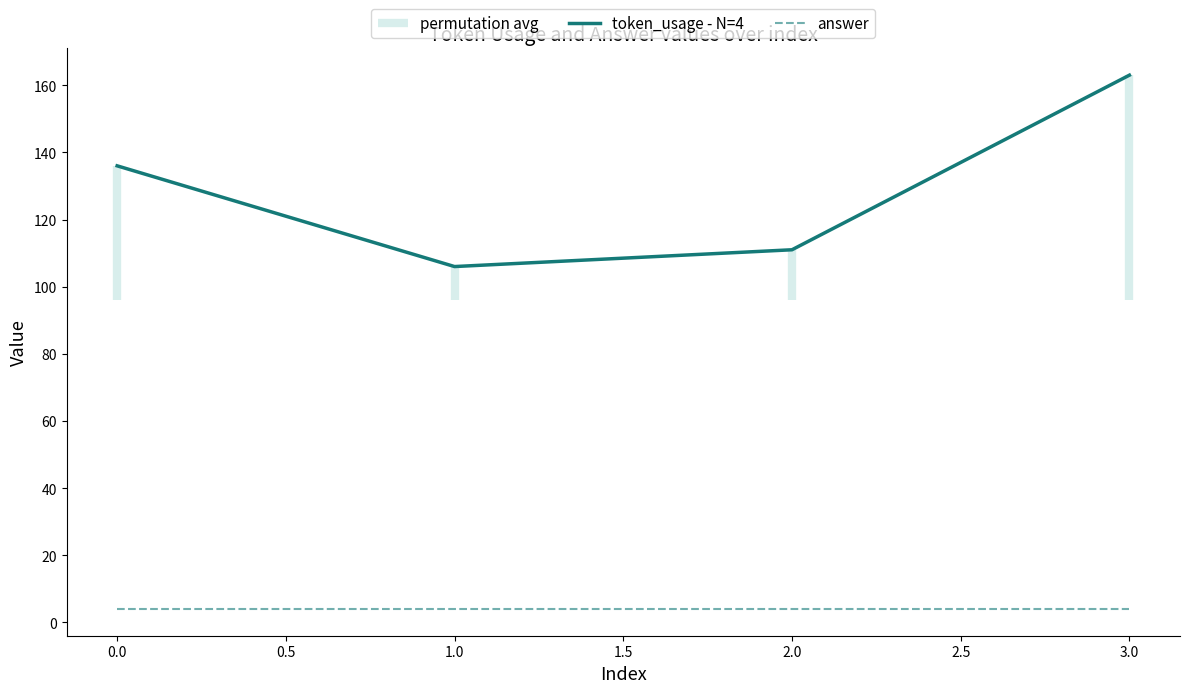

What is the highest value of the answer series?

4